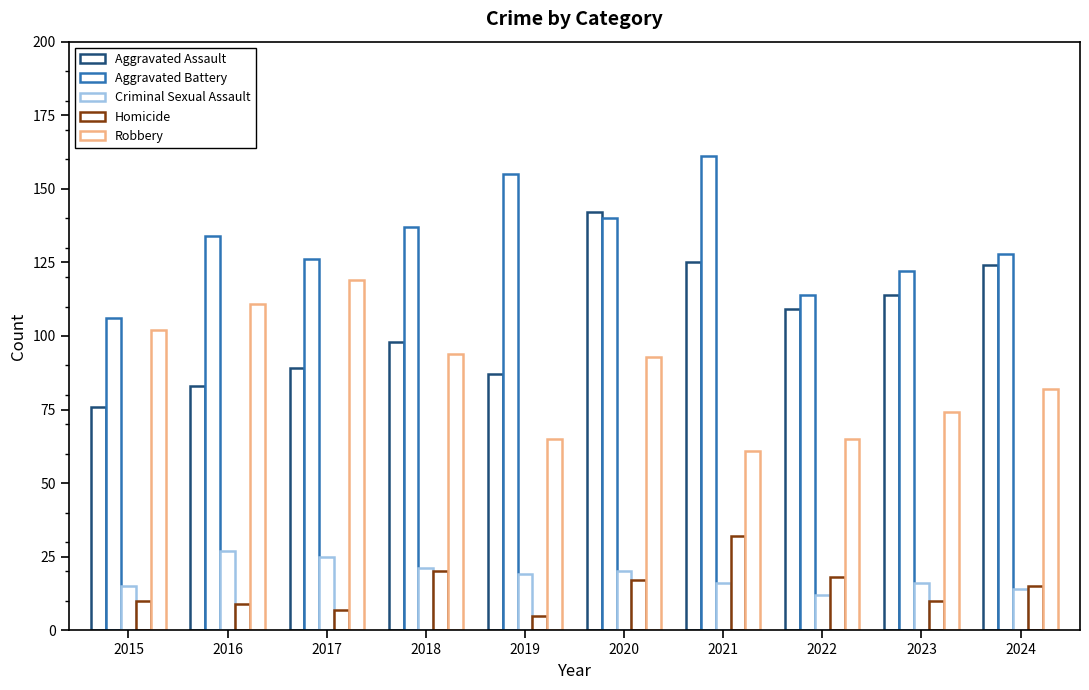

What is the total value across all series at 2021?

395